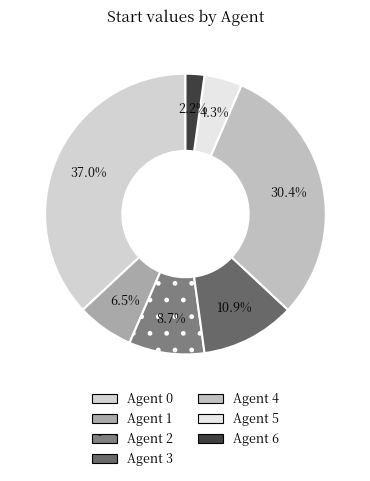

Is there any slice that represents more than half of the pie?

No